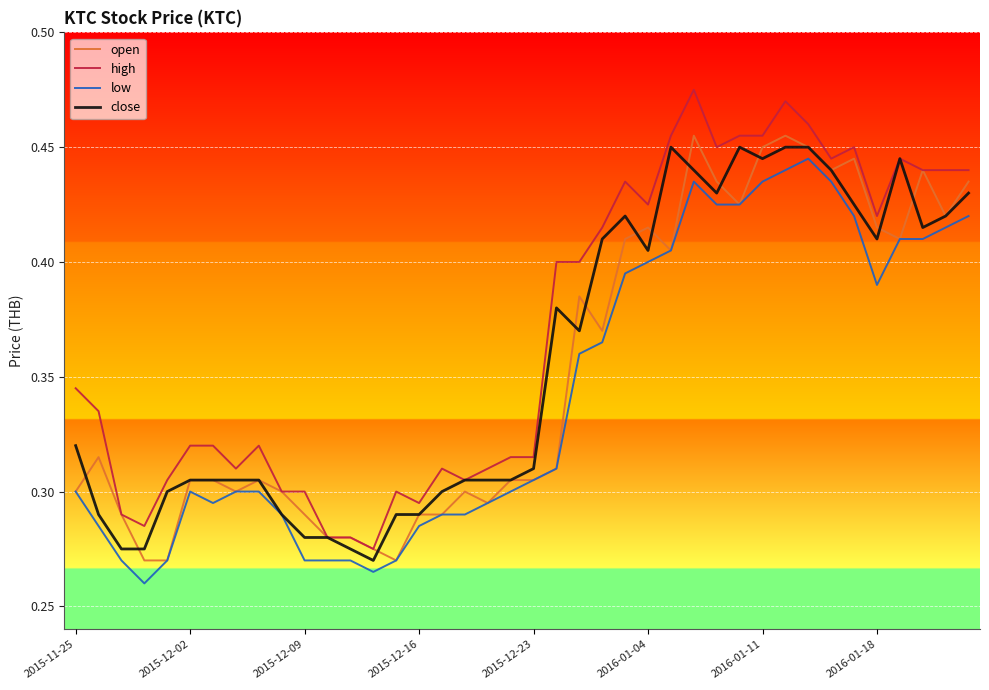

Which series has the largest total across all categories?

high